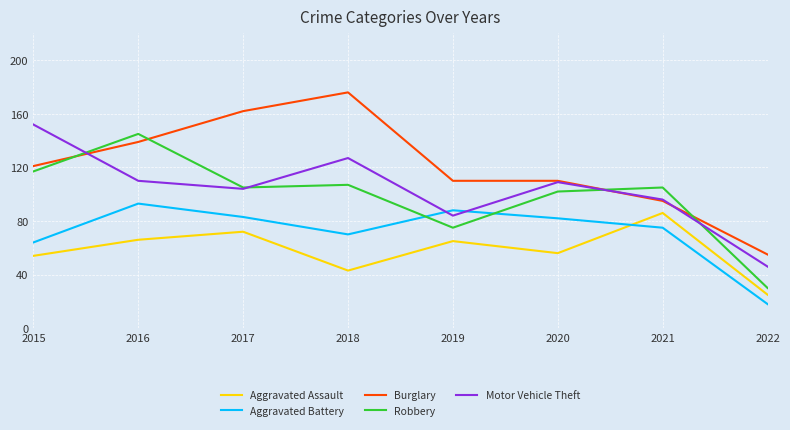

Is the value of Robbery at 2018 greater than the value of Burglary at 2017?

No